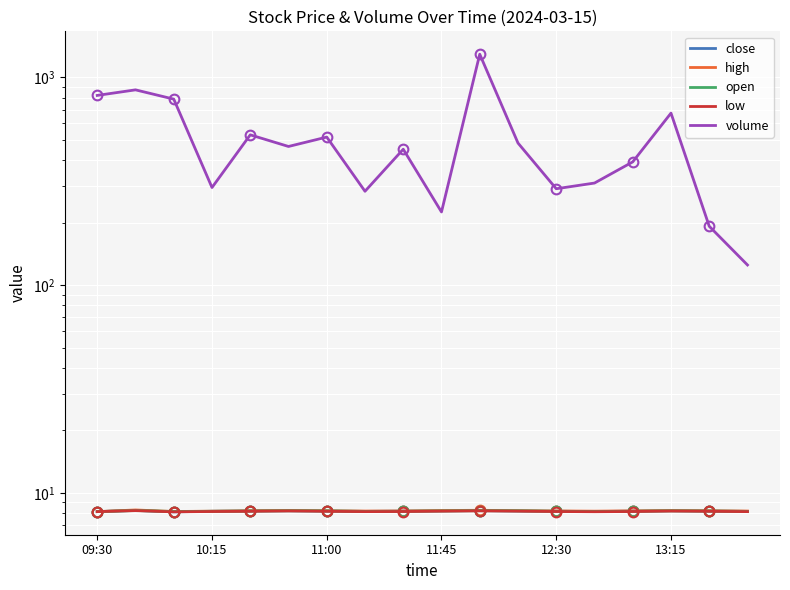

The value of open at 12:30 is 8.2. True or false?

True